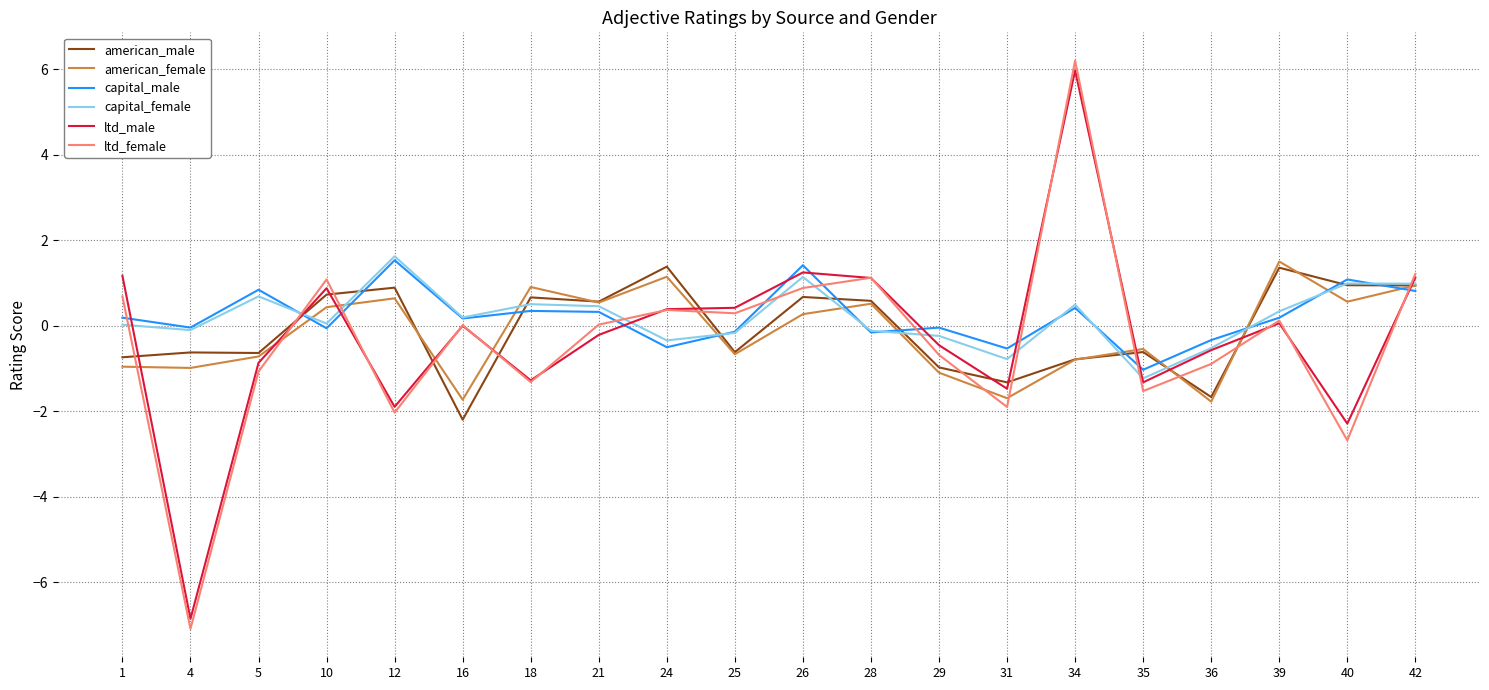

Where is the first local maximum for american_female?

12